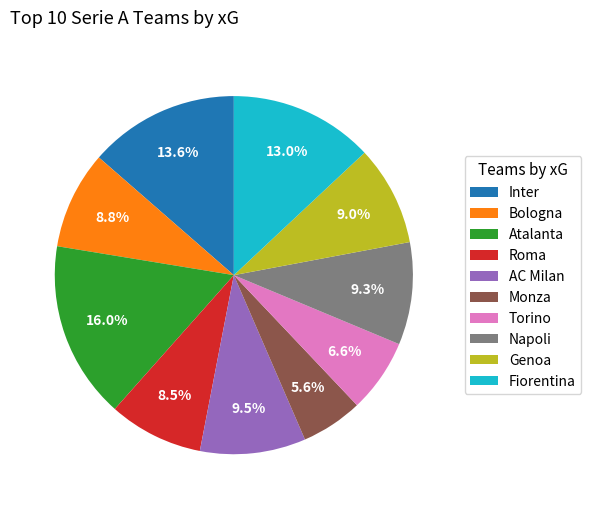

To the nearest percent, what percentage of the pie is Torino?

7%